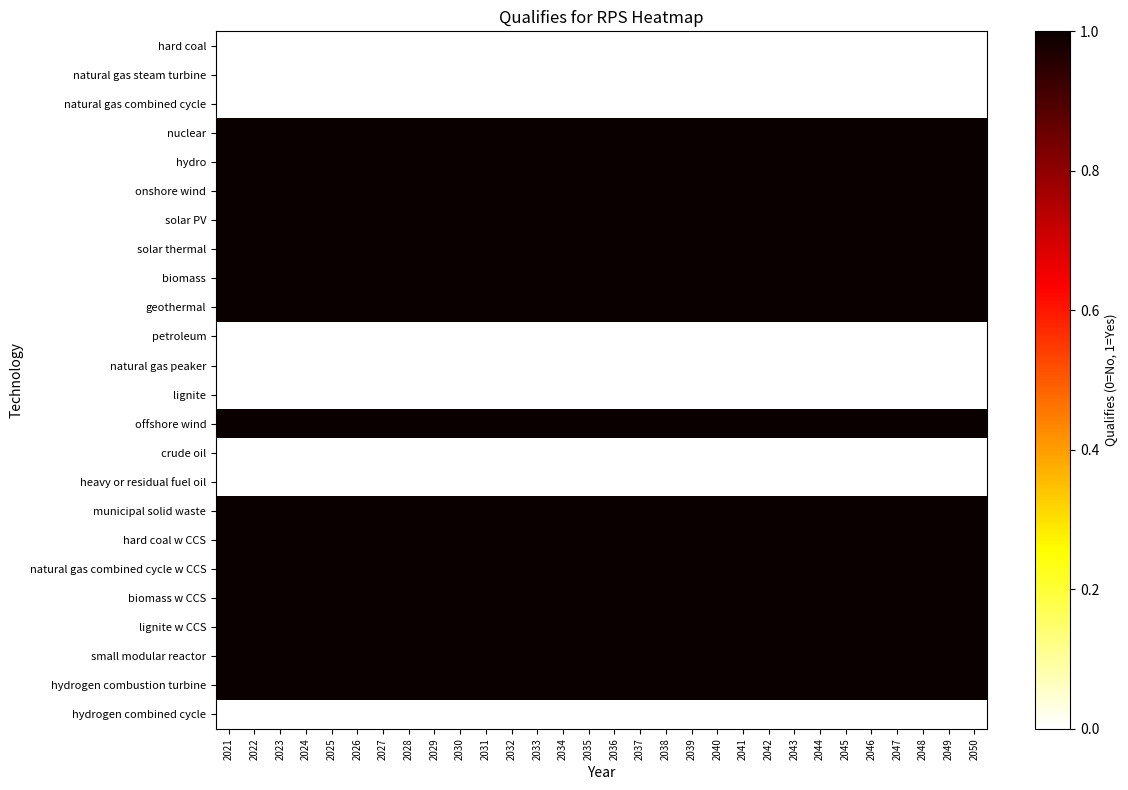

Which series has the largest range (max minus min)?

hard coal